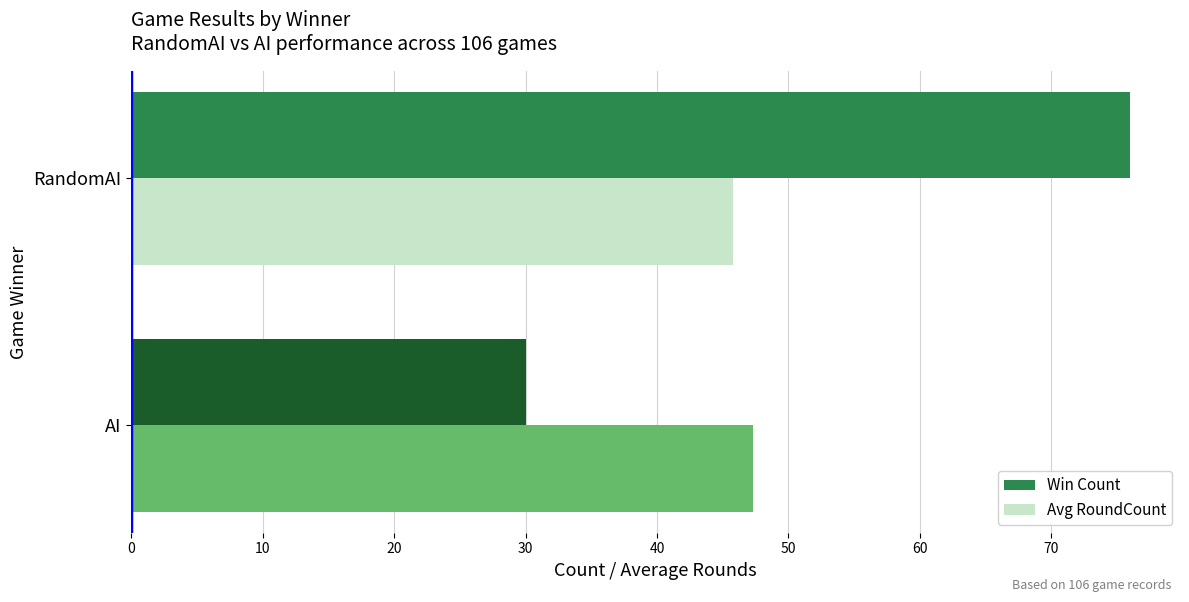

At which category is the sum across all series the highest?

RandomAI